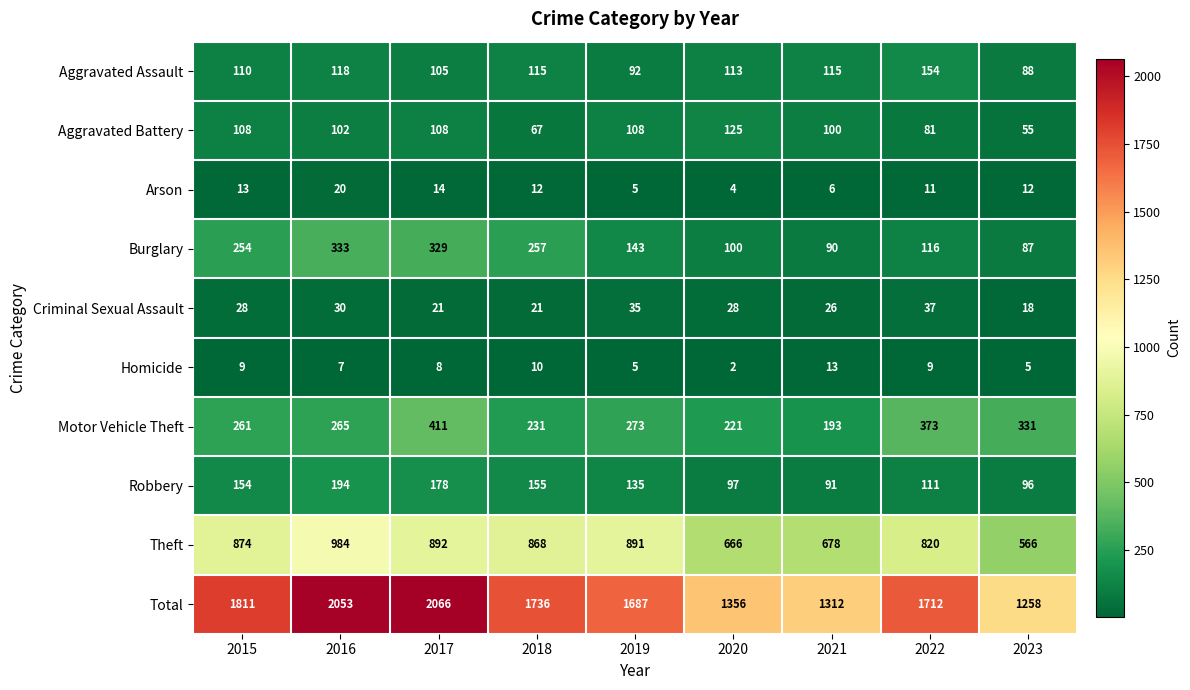

True or false: Aggravated Assault has a value of 105 at 2017.

True